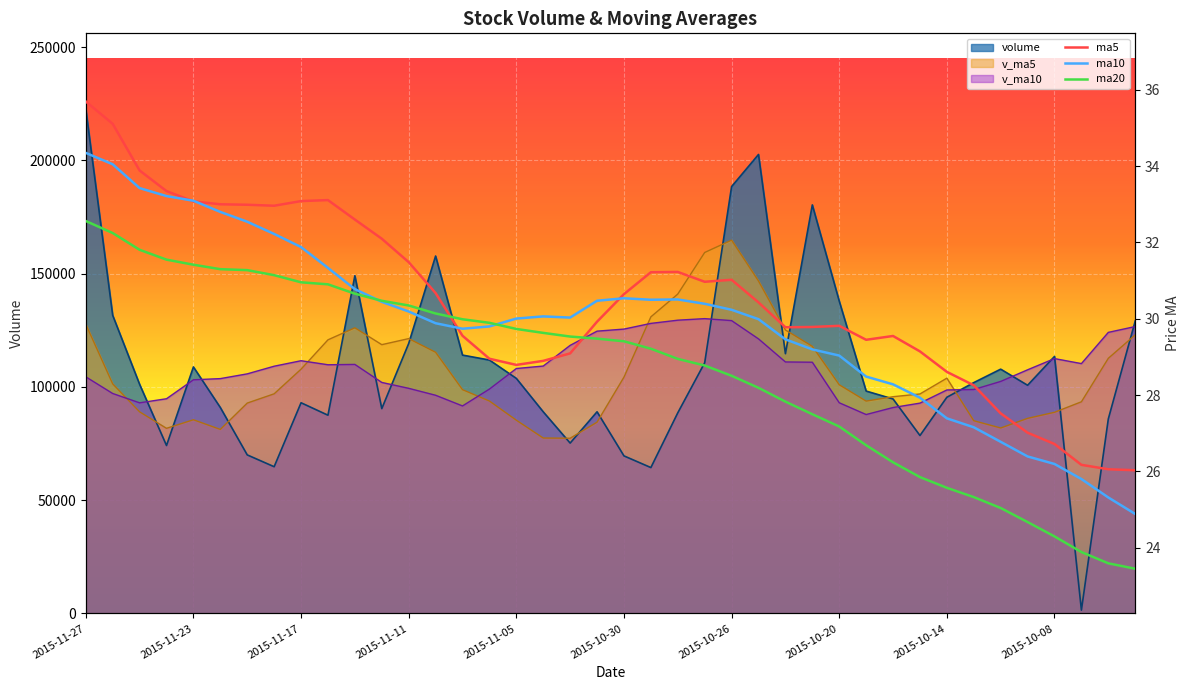

How many values in the ma20 series are below 29?

18